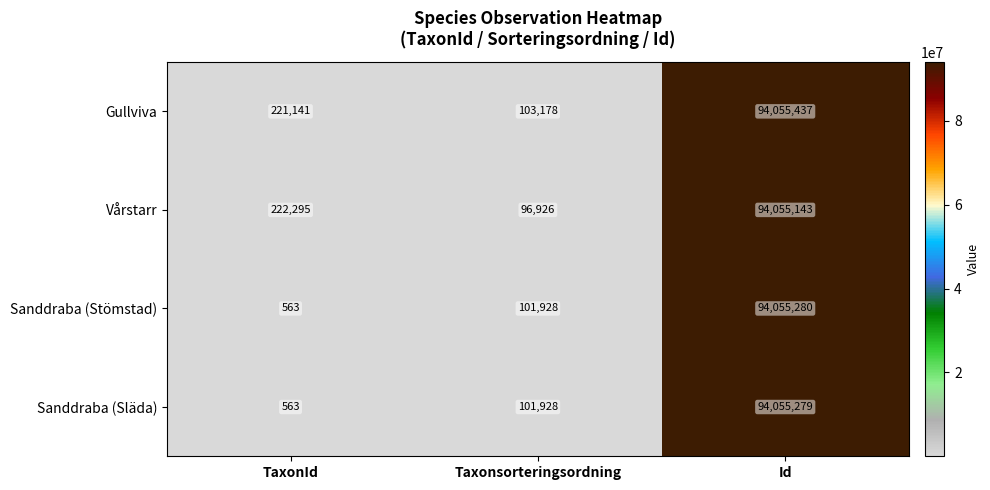

What is the lowest value of the Sanddraba (Släda) series?

563